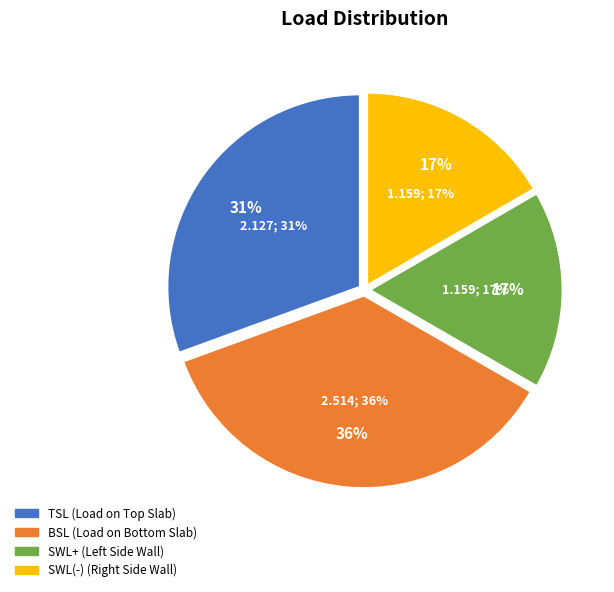

Rank the categories by value from highest to lowest.

BSL, TSL, SWL+, SWL(-)